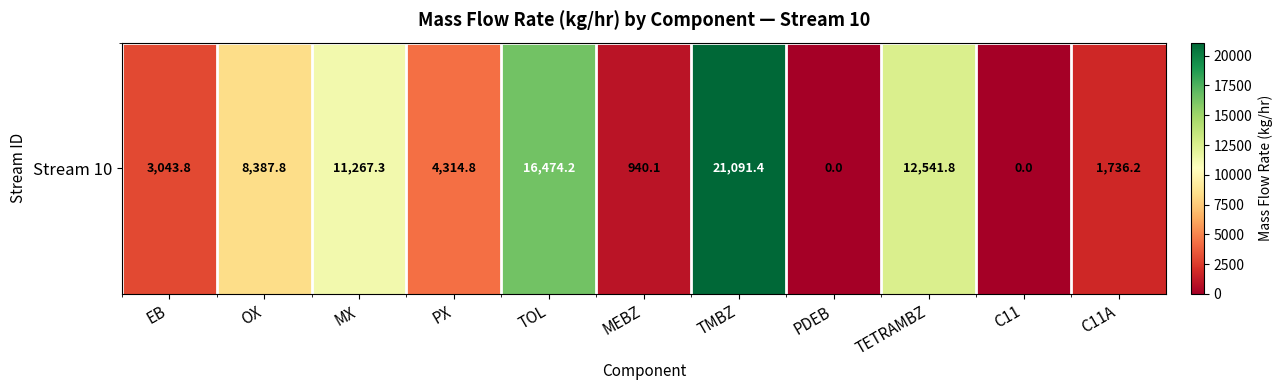

What is the difference between the maximum and minimum values?

21091.4